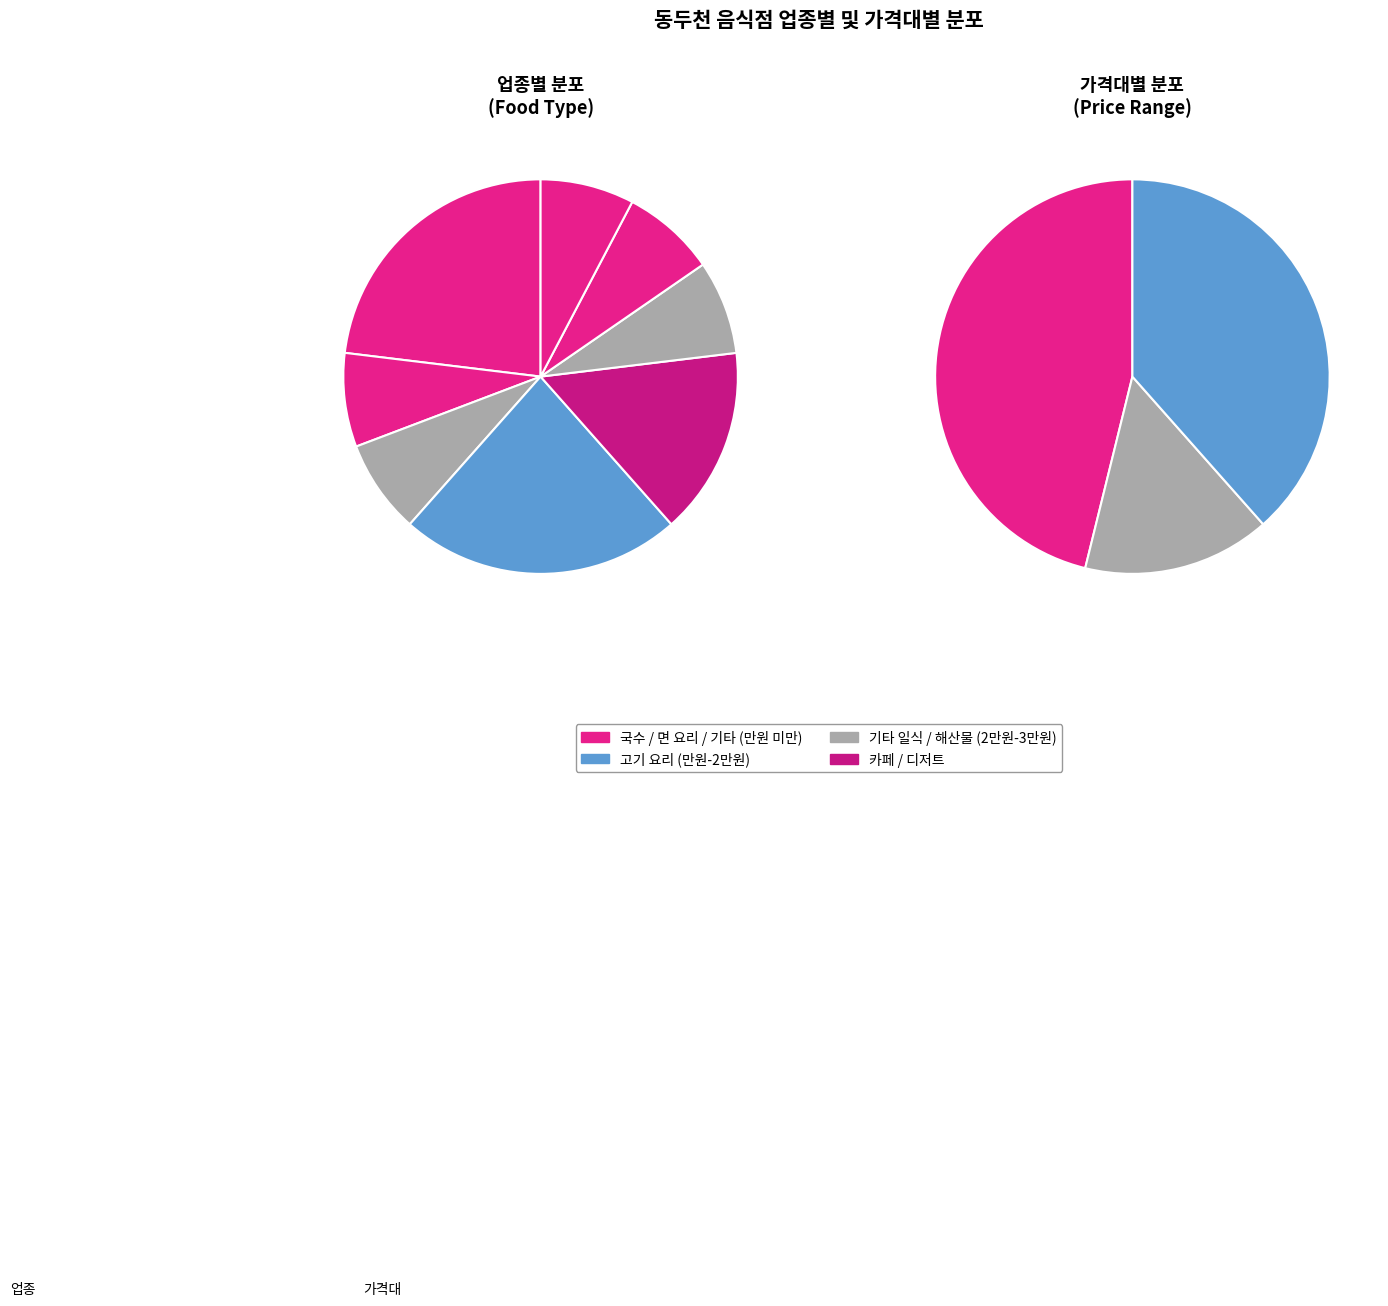

Is 국수 / 면 요리 the majority of the pie?

No